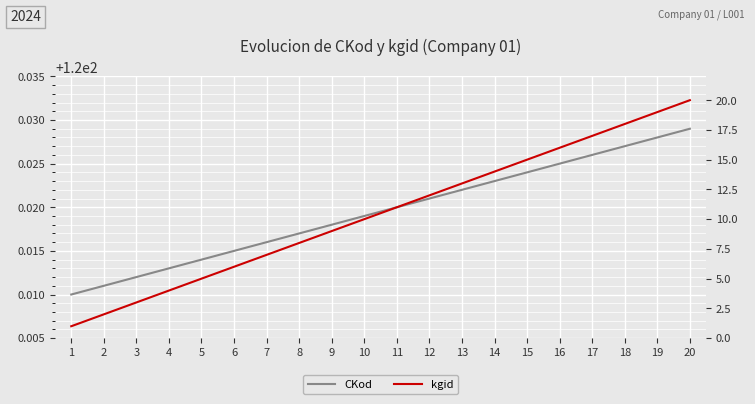

True or false: CKod has a value of 120.0 at 2.

True